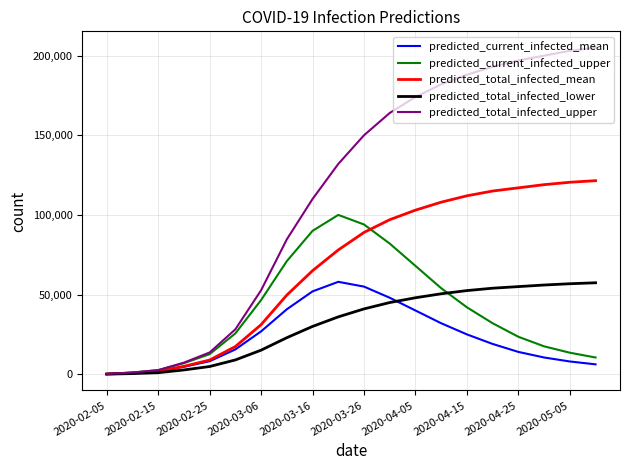

What is the highest value of the predicted_current_infected_mean series?

58000